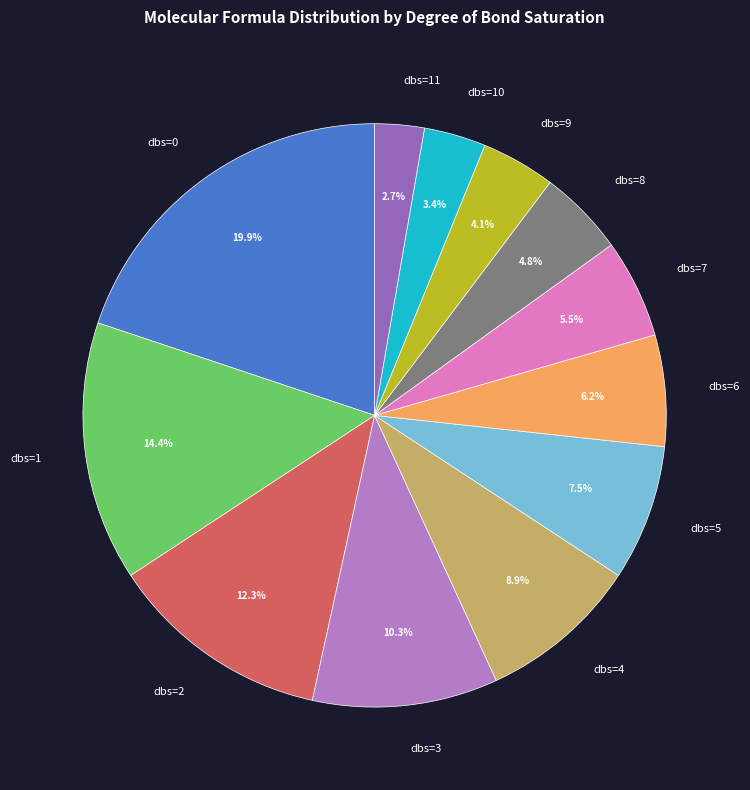

To the nearest percent, what is the difference between the dbs=4 and dbs=5 slice percentages?

1%